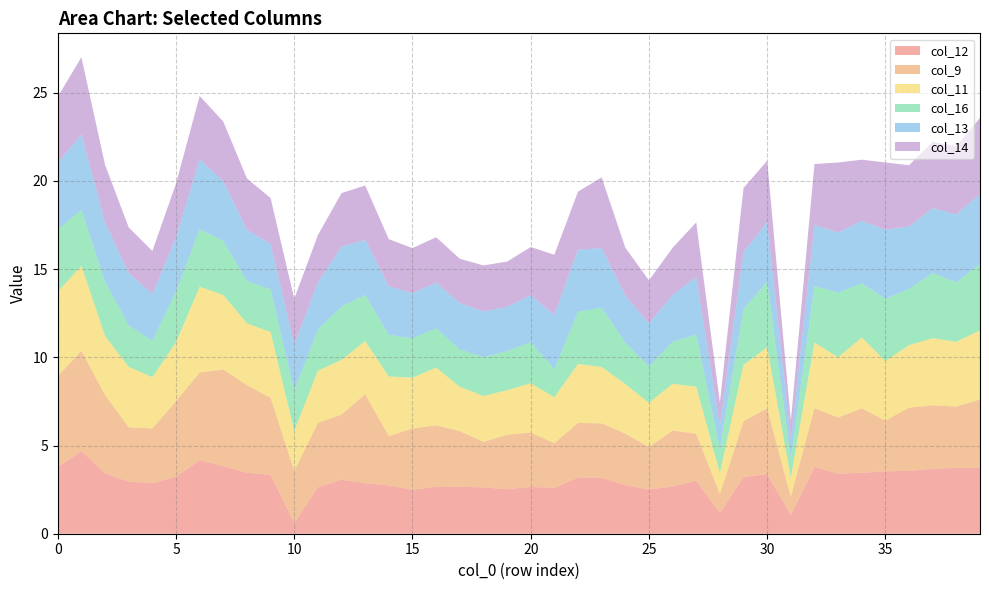

Reading right to left, extract all data points from this chart.

col_12: 3.7	3.7	3.7	3.6	3.5	3.5	3.4	3.8	1.1	3.4	3.2	1.2	3.0	2.7	2.5	2.8	3.2	3.2	2.6	2.7	2.5	2.6	2.7	2.7	2.5	2.7	2.9	3.1	2.6	0.6	3.3	3.5	3.8	4.2	3.2	2.9	3.0	3.4	4.7	3.8
col_9: 3.9	3.5	3.6	3.6	2.9	3.7	3.2	3.3	1.0	3.7	3.2	1.1	2.7	3.2	2.4	2.9	3.1	3.1	2.5	3.1	3.1	2.6	3.2	3.5	3.5	2.8	5.0	3.7	3.6	3.0	4.4	5.0	5.5	5.0	4.3	3.1	3.1	4.4	5.7	5.2
col_11: 3.9	3.7	3.8	3.5	3.4	4.0	3.4	3.7	1.1	3.5	3.2	1.2	2.7	2.6	2.5	2.8	3.2	3.3	2.6	2.8	2.5	2.6	2.5	3.3	2.9	3.4	3.0	3.1	3.0	2.3	3.7	3.5	4.2	4.9	3.3	2.9	3.4	3.3	4.8	4.8
col_16: 3.8	3.4	3.7	3.2	3.5	3.1	3.7	3.2	1.1	3.7	3.2	1.4	3.0	2.4	2.1	2.3	3.4	3.0	1.6	2.3	2.2	2.2	2.1	2.2	2.2	2.4	2.6	3.0	2.3	2.3	2.4	2.4	3.1	3.3	2.9	2.0	2.3	3.1	3.2	3.5
col_13: 4.0	3.9	3.7	3.5	3.9	3.5	3.4	3.5	1.1	3.4	3.2	1.3	3.3	2.7	2.4	2.7	3.4	3.5	3.1	2.7	2.5	2.6	2.6	2.6	2.6	2.8	3.1	3.4	2.7	2.6	2.6	2.9	3.4	4.0	3.1	2.7	3.0	3.3	4.3	3.8
col_14: 4.3	3.9	3.8	3.5	3.8	3.5	4.0	3.5	1.1	3.5	3.6	1.3	3.1	2.7	2.4	2.7	4.0	3.3	3.4	2.7	2.6	2.6	2.5	2.6	2.6	2.7	3.1	3.0	2.7	2.6	2.6	2.9	3.4	3.6	3.0	2.4	2.6	3.3	4.4	3.7